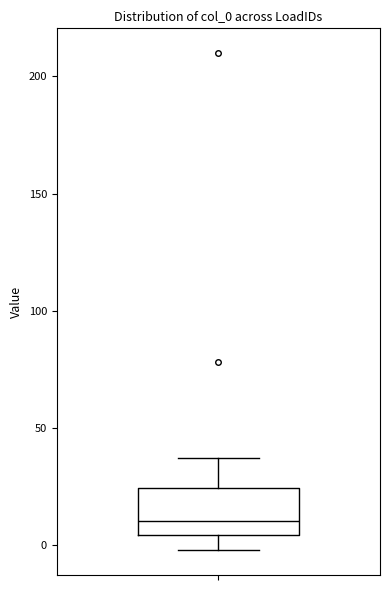

Where is the upper edge of the box on the y-axis? The values are not printed on the chart, so give them approximately, as read against the axis.

25